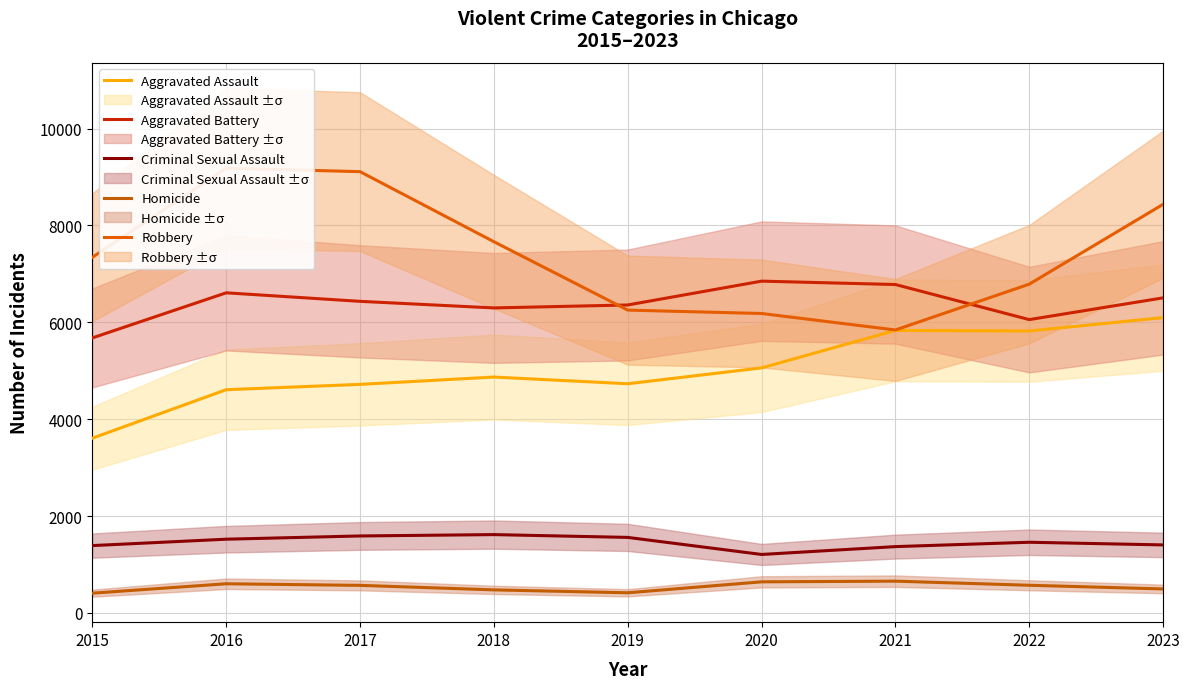

What is the total value across all series at 2018?

20926